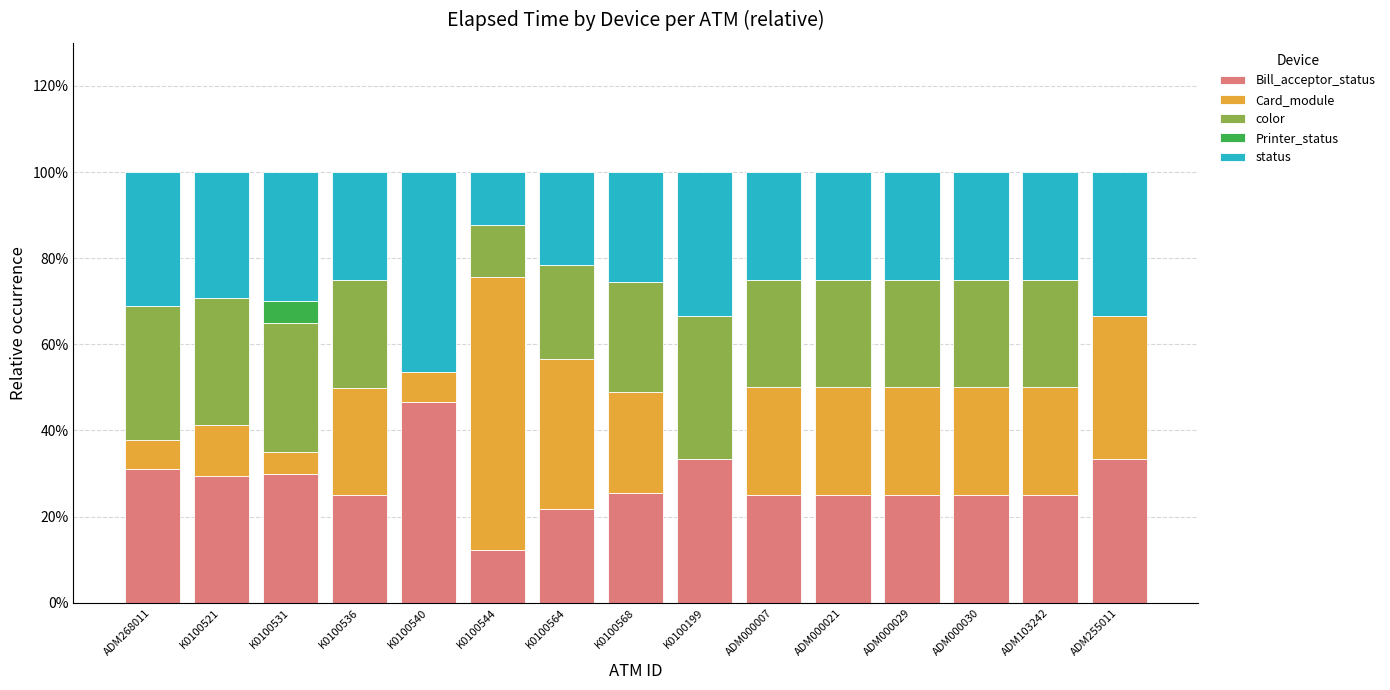

What is the total value across all series at K0100564?

100.0